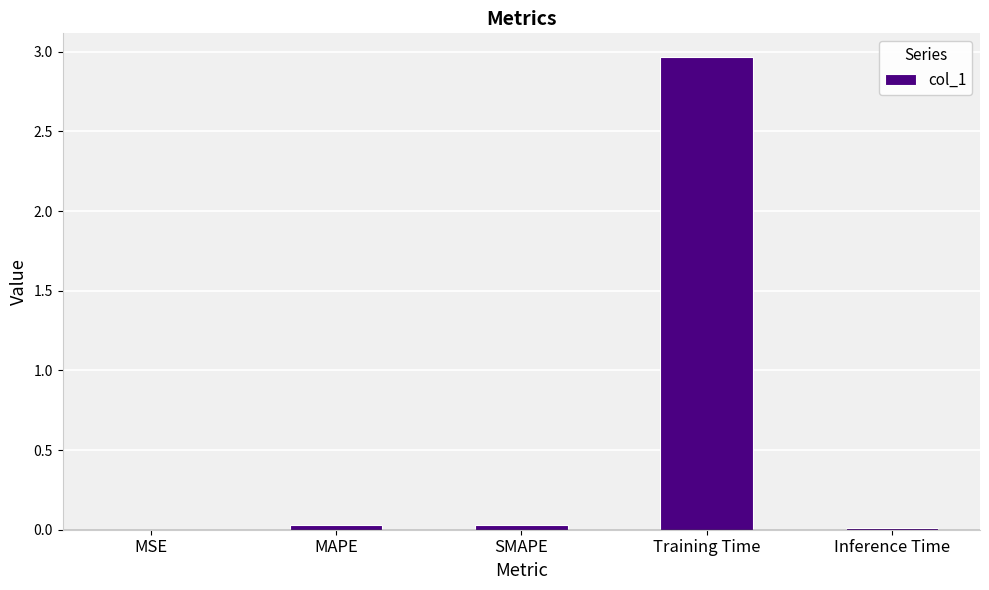

Is it true that the value at SMAPE is 0.0?

True